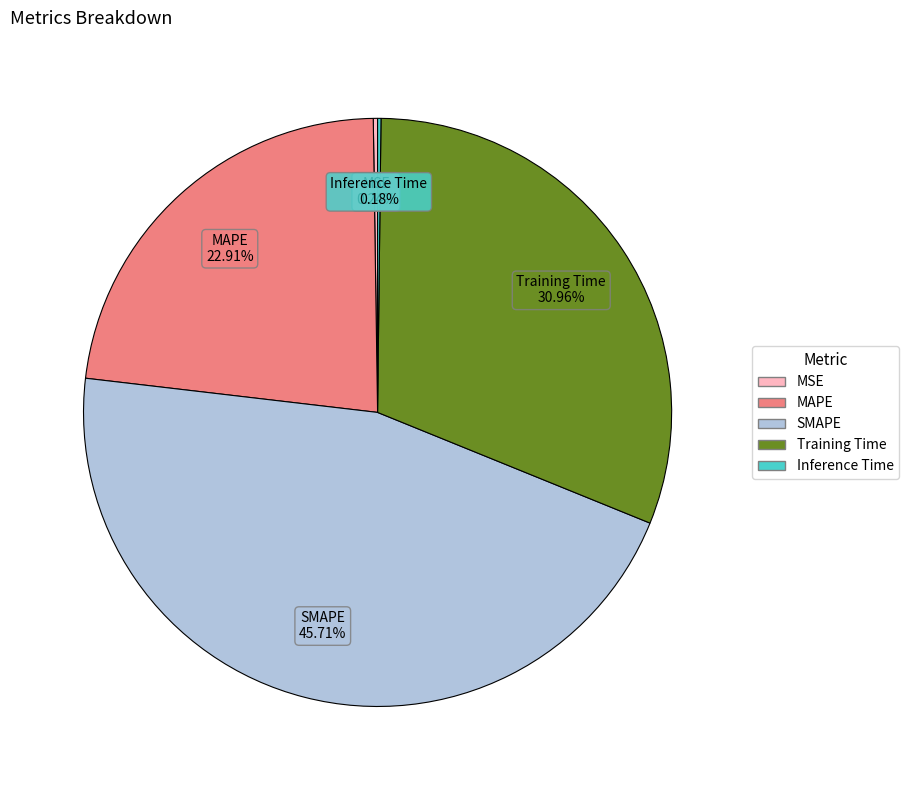

Does any single category account for the majority?

No